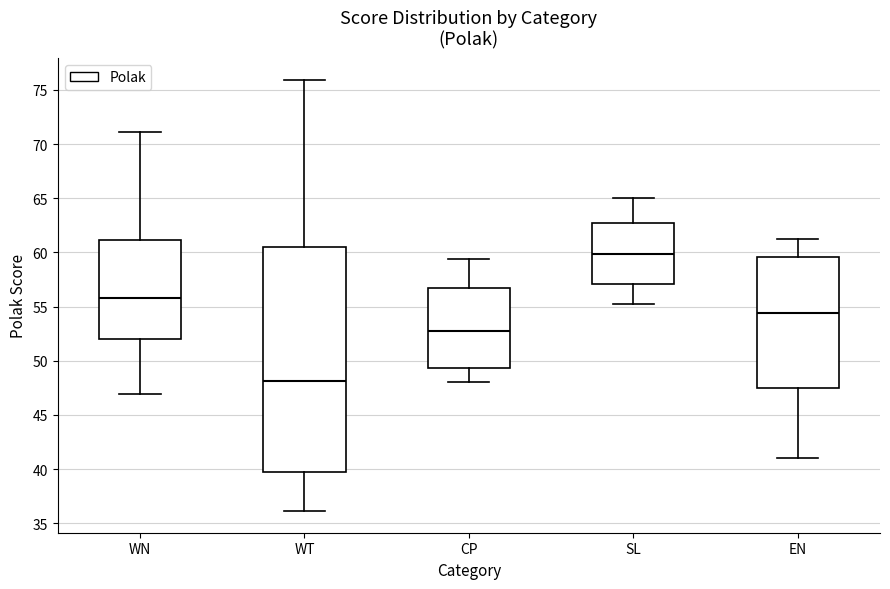

Which box's median line is the lowest?

WT